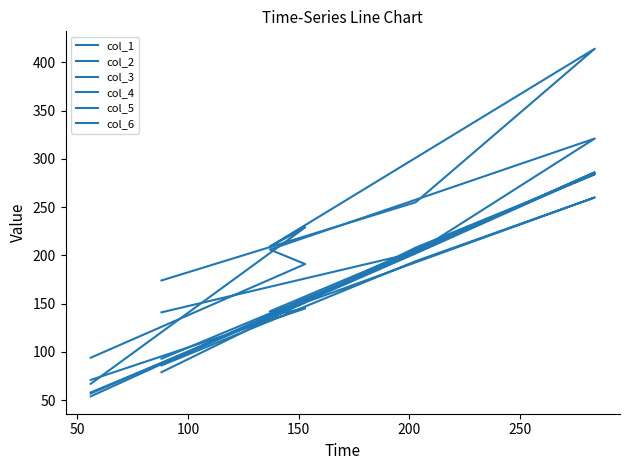

Which series changed the most between 100 and 250?

col_5